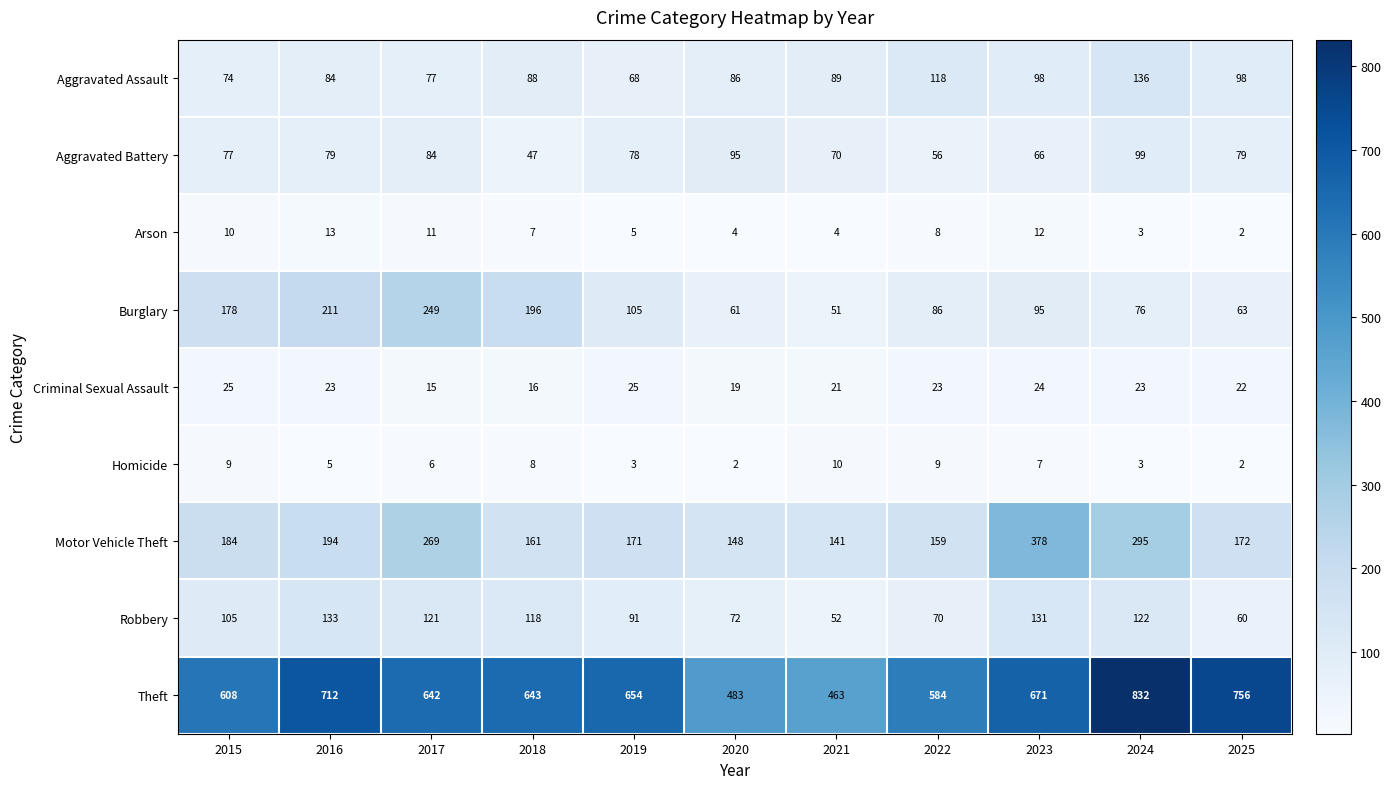

At which label is Robbery closest to 92?

2019